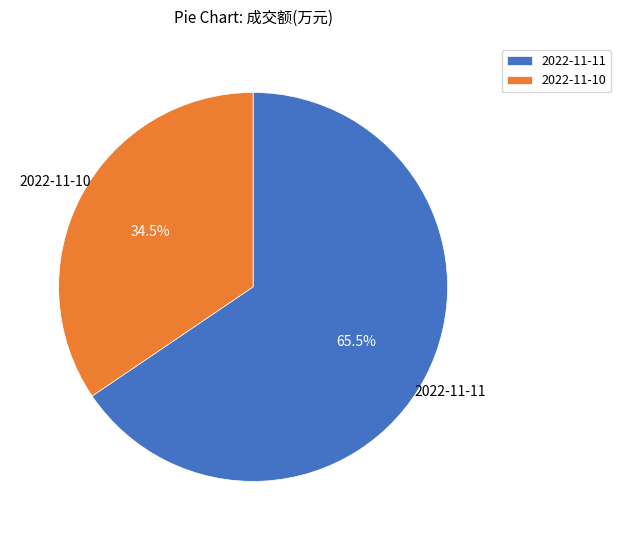

To the nearest percent, what is the average slice percentage?

50%